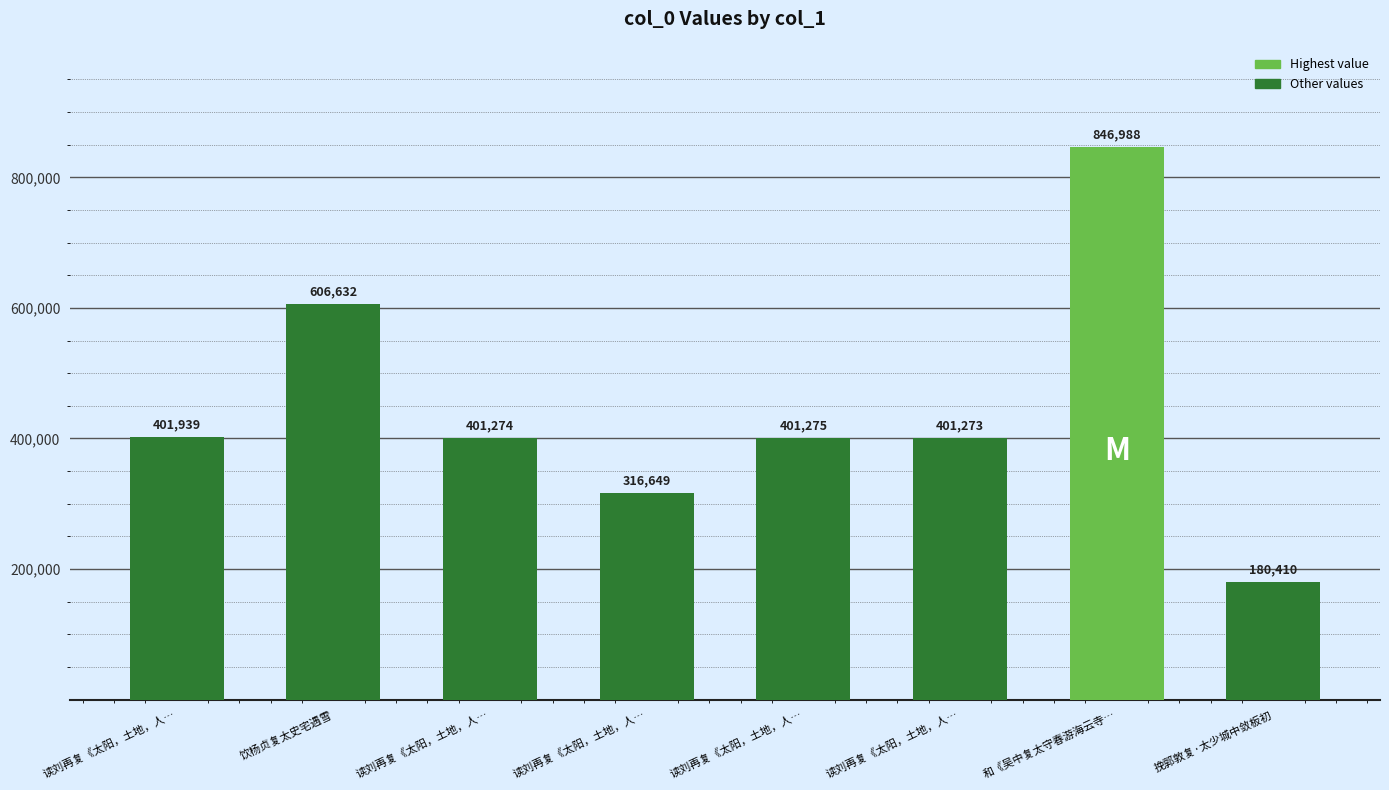

How many bars are there in total?

8